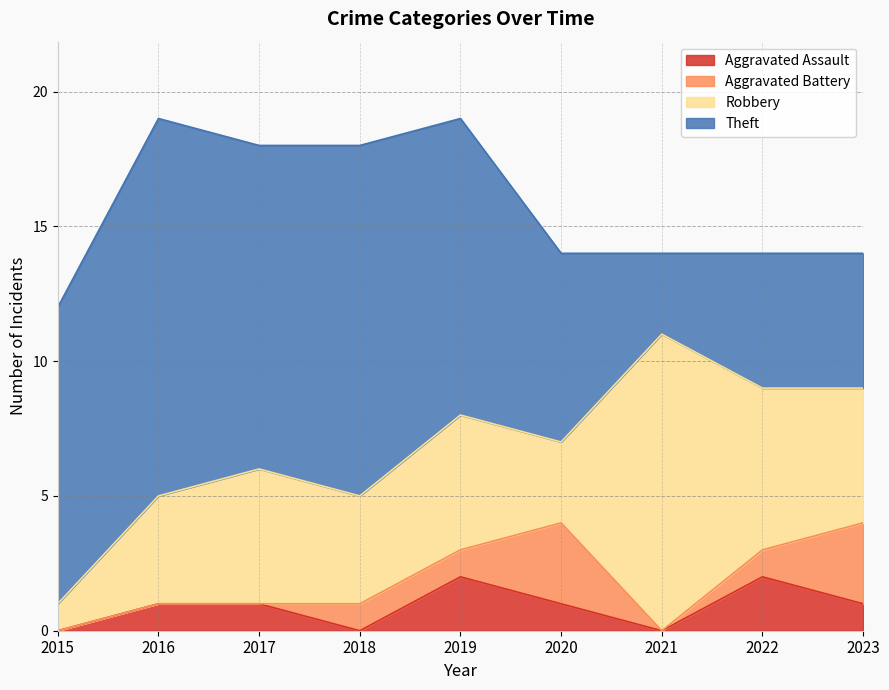

How many interior local valleys does the Robbery series have?

2